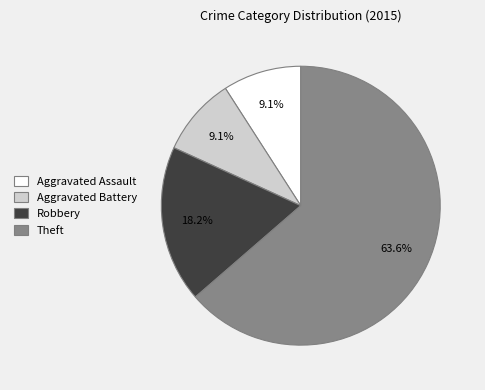

What portion of the pie excludes Aggravated Assault?

90.9%